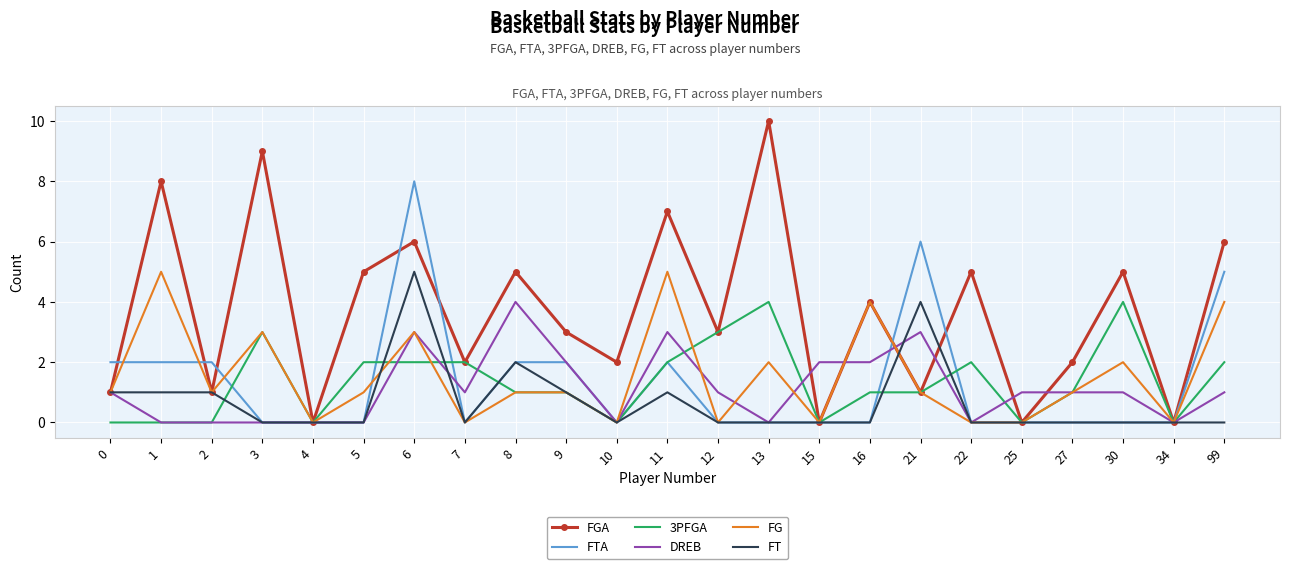

At which category does the chart reach its peak across all series?

13